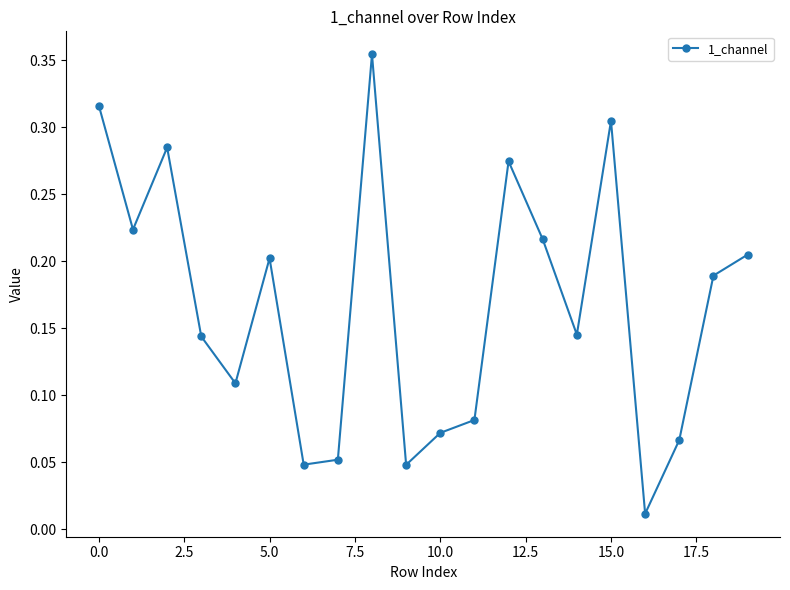

What is the sum of all values?

3.3